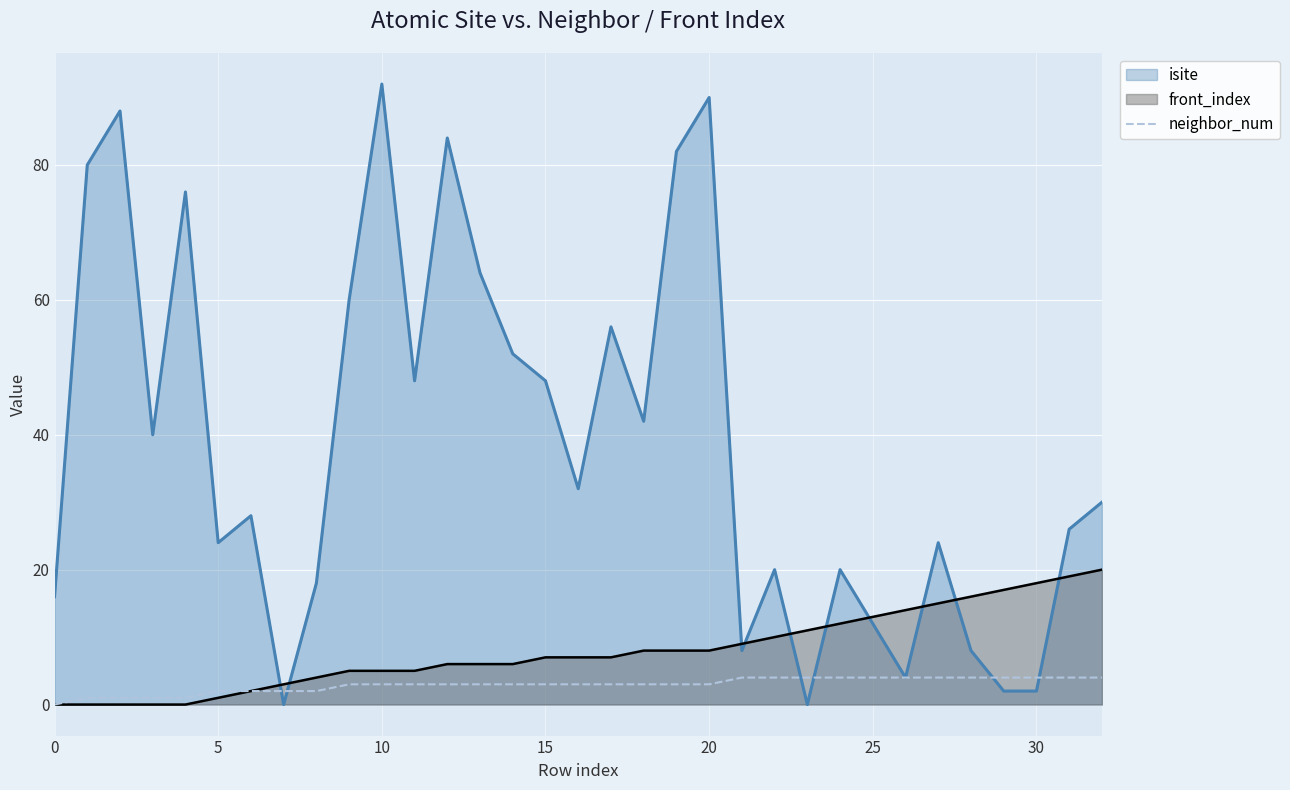

Which series has the largest total across all categories?

isite